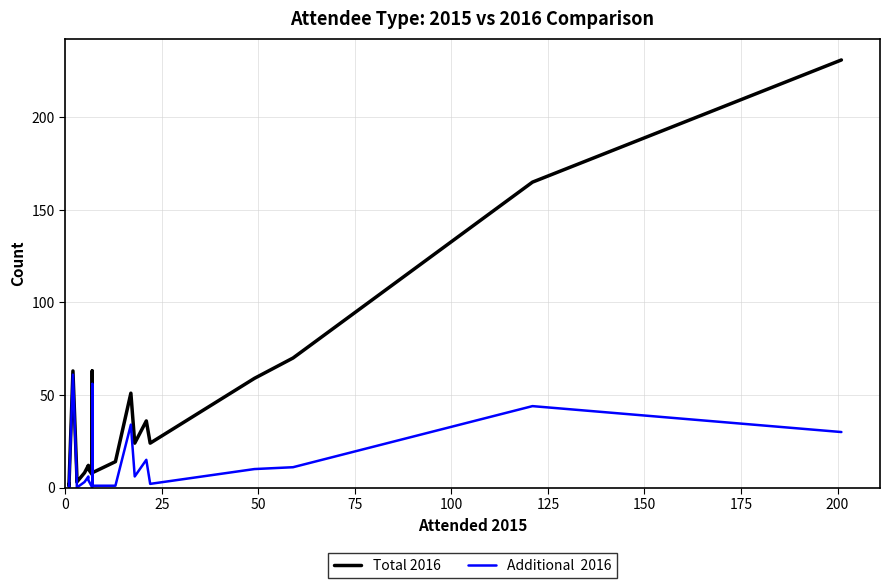

Does the chart display data point markers on the line(s)?

No